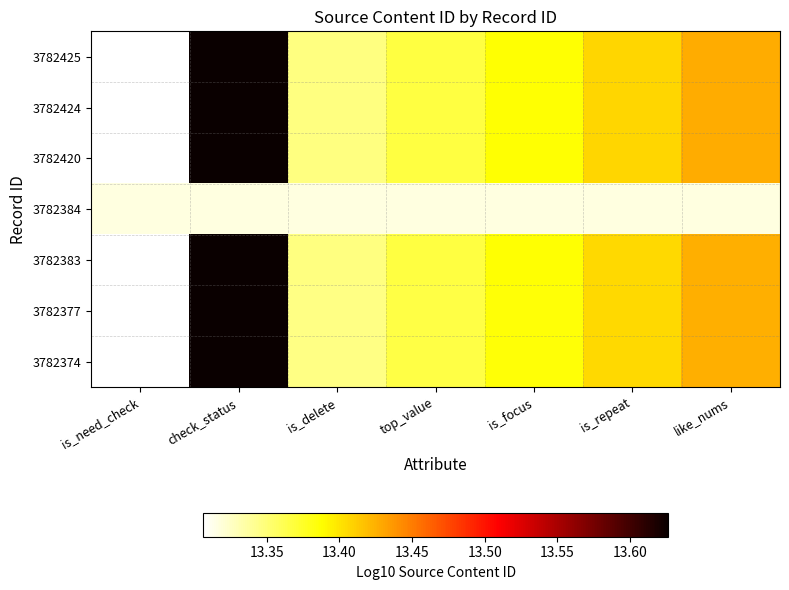

Count the number of data series in this chart.

7